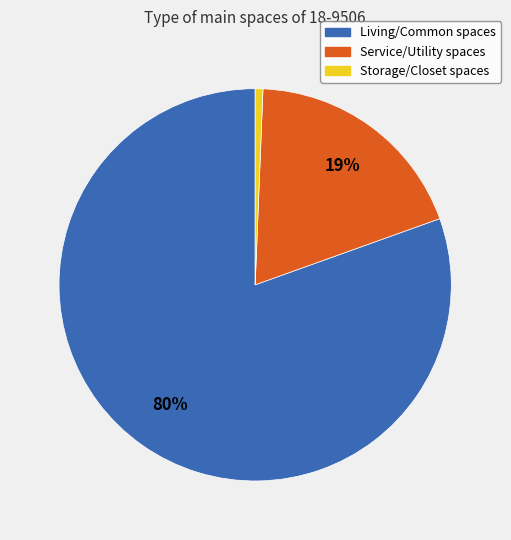

Is there a majority slice in this chart?

Yes